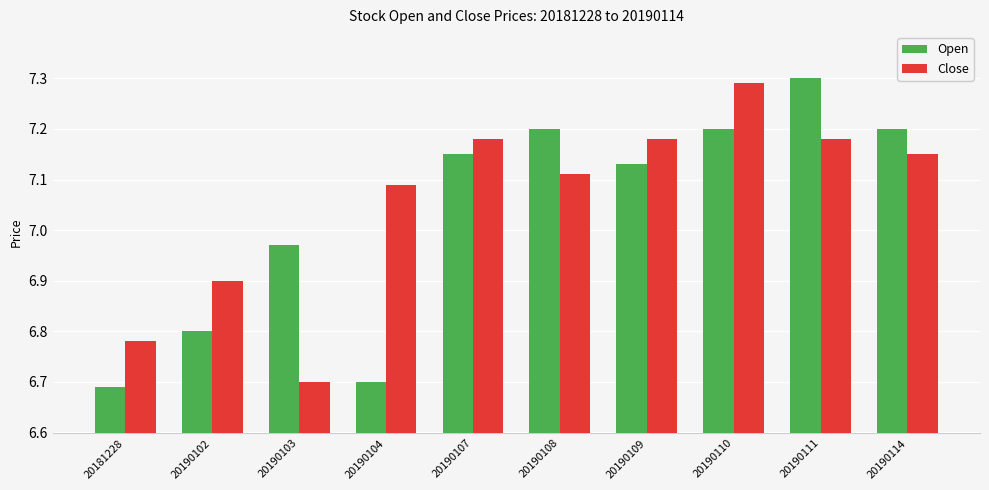

At 20190107, list the series in order from smallest to largest.

Open, Close